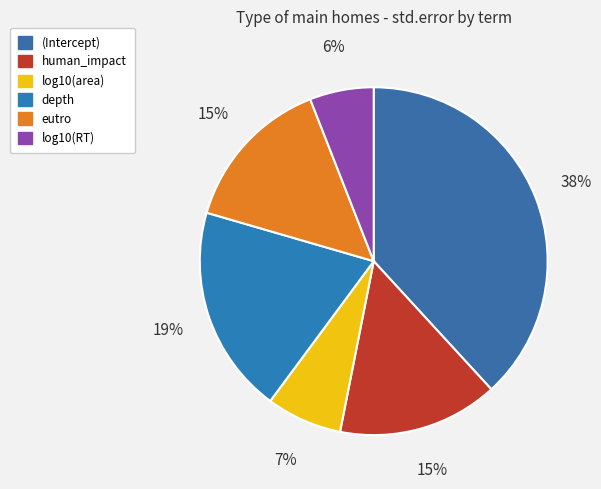

What percentage is the eutro slice, to the nearest percent?

15%